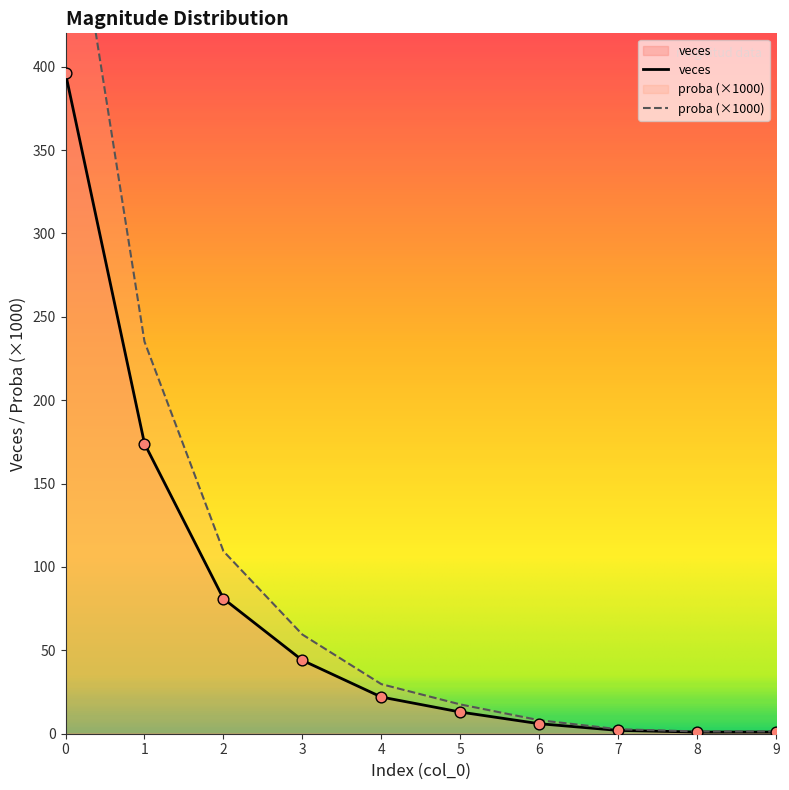

Which series has the largest total across all categories?

proba